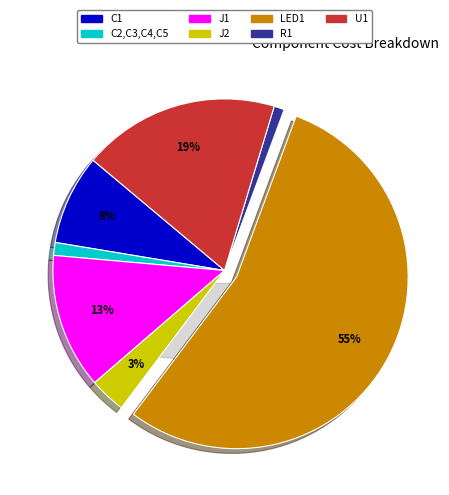

To the nearest percent, what portion does R1 represent?

1%